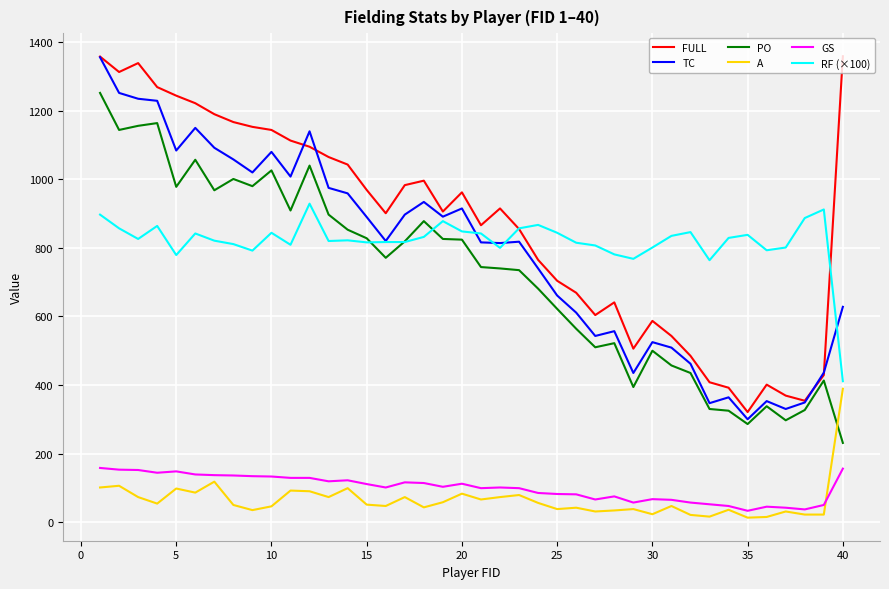

True or false: GS and RF (×100) cross at least once.

False